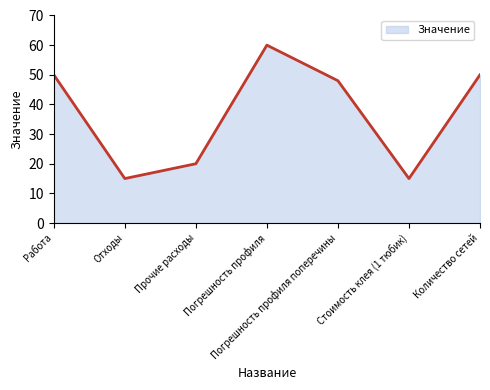

What is the sum of the values at Погрешность профиля and Погрешность профиля поперечины?

108